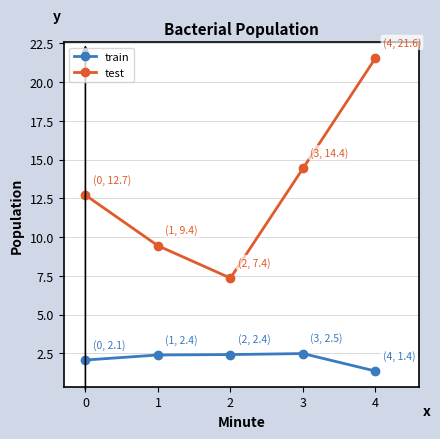

What is the total value across all series at 4?

22.9